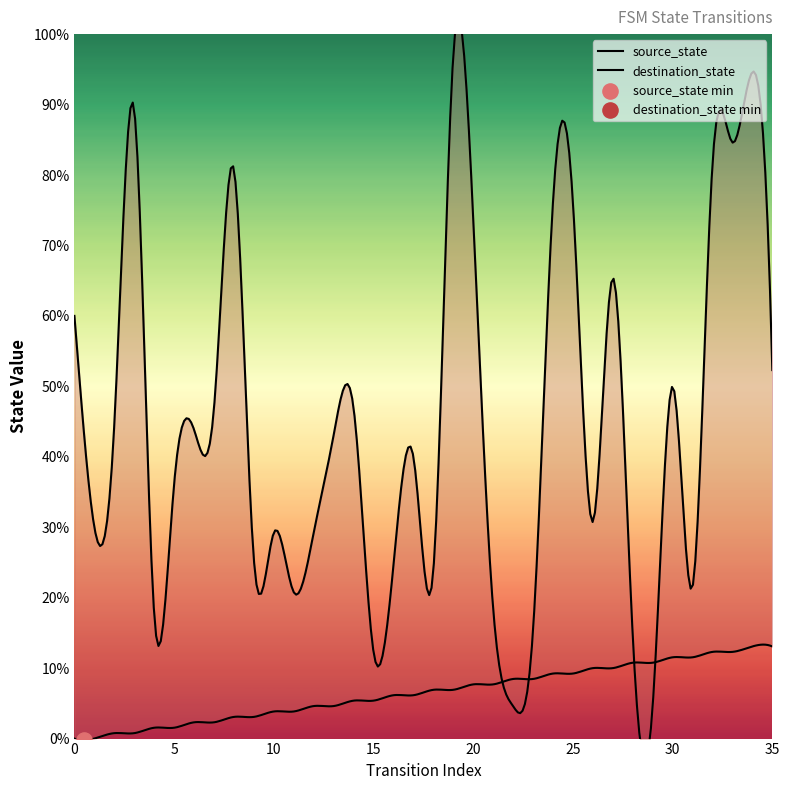

Which series has the widest spread of Y values?

destination_state